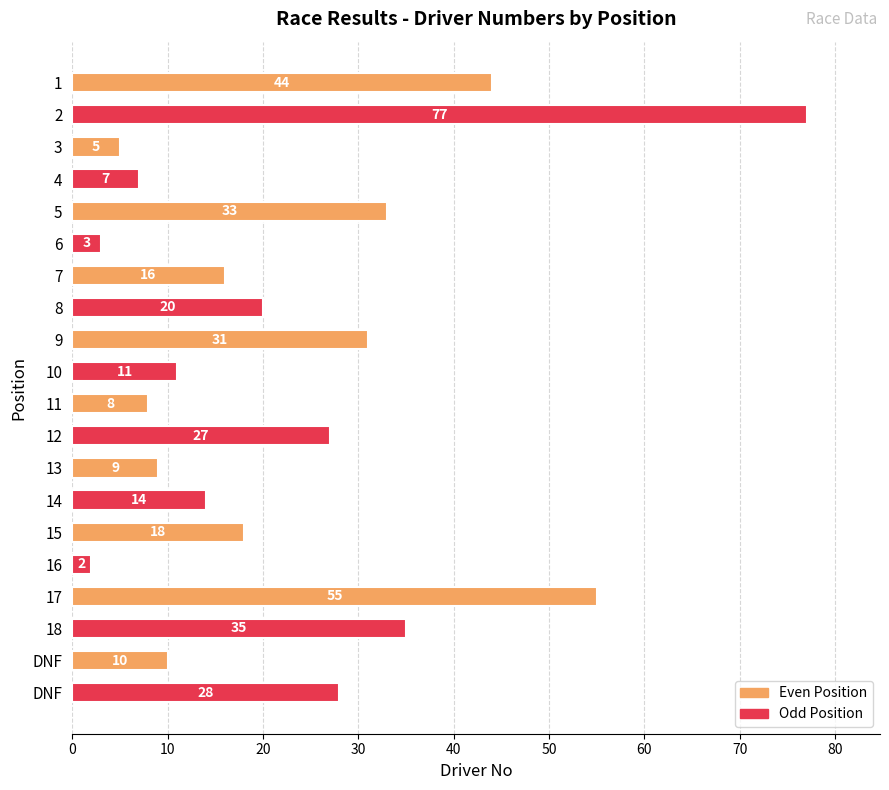

True or false: the data shows 8 at 11.

True